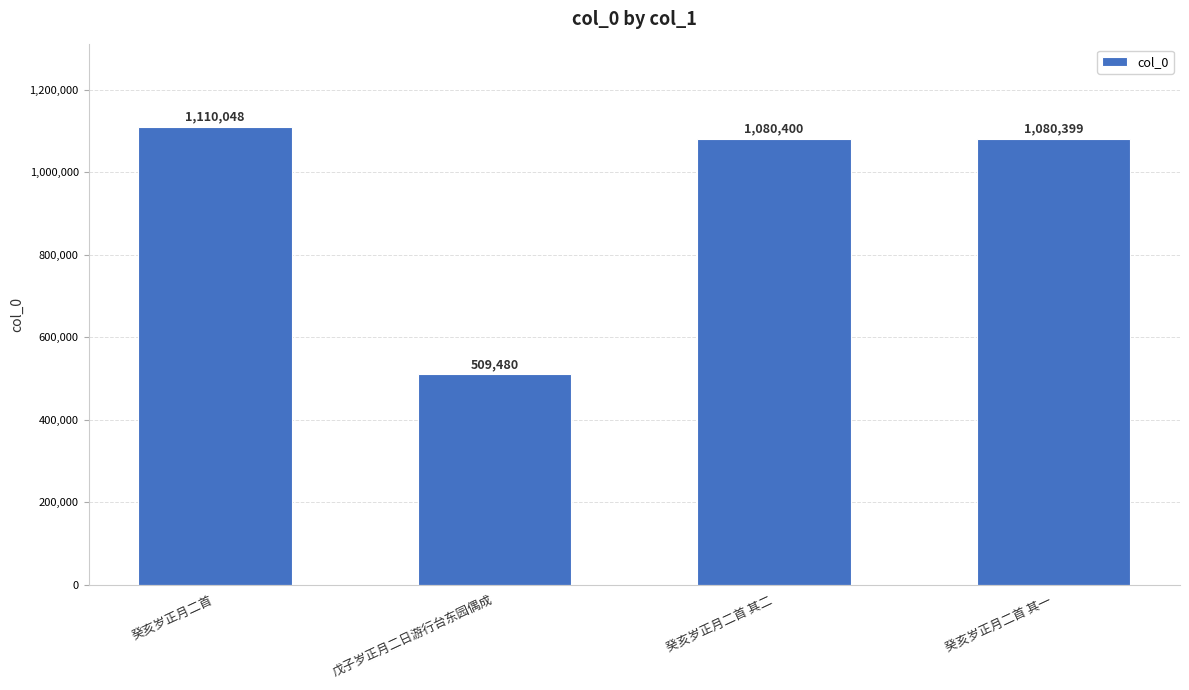

Does the chart contain any negative values?

No